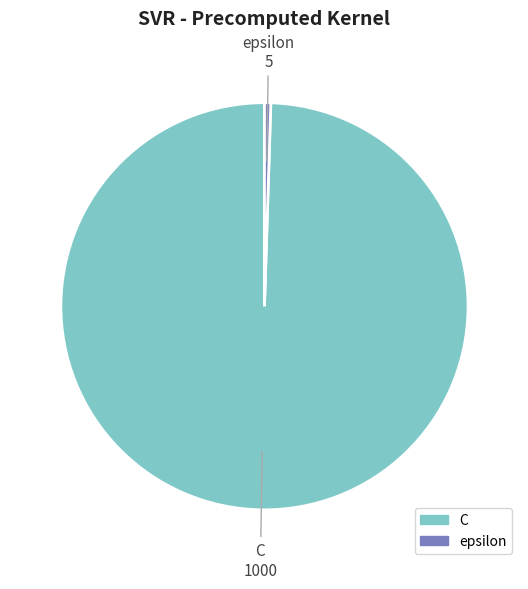

What is the largest slice in the pie chart?

C